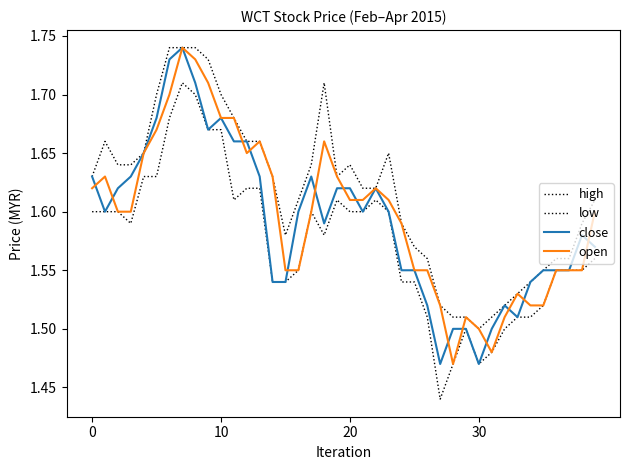

How many series are shown in this chart?

4